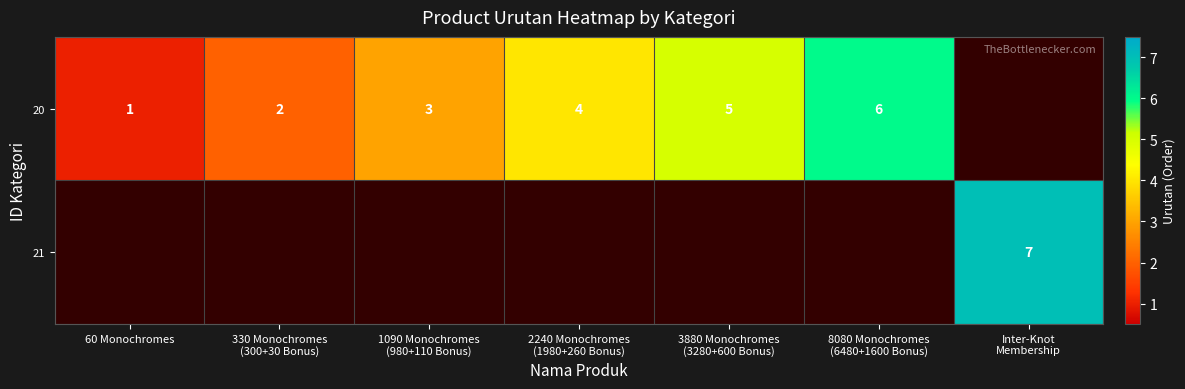

What is the difference between the highest and lowest values at Inter-Knot
Membership?

7